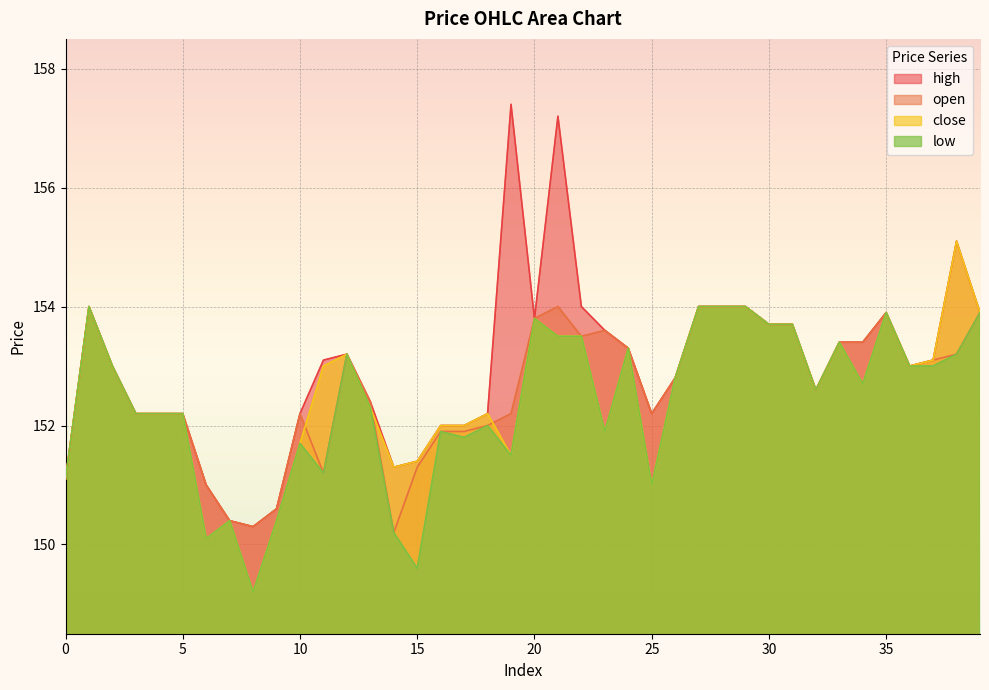

What is the value of the open point at the 36th from the left?

153.9